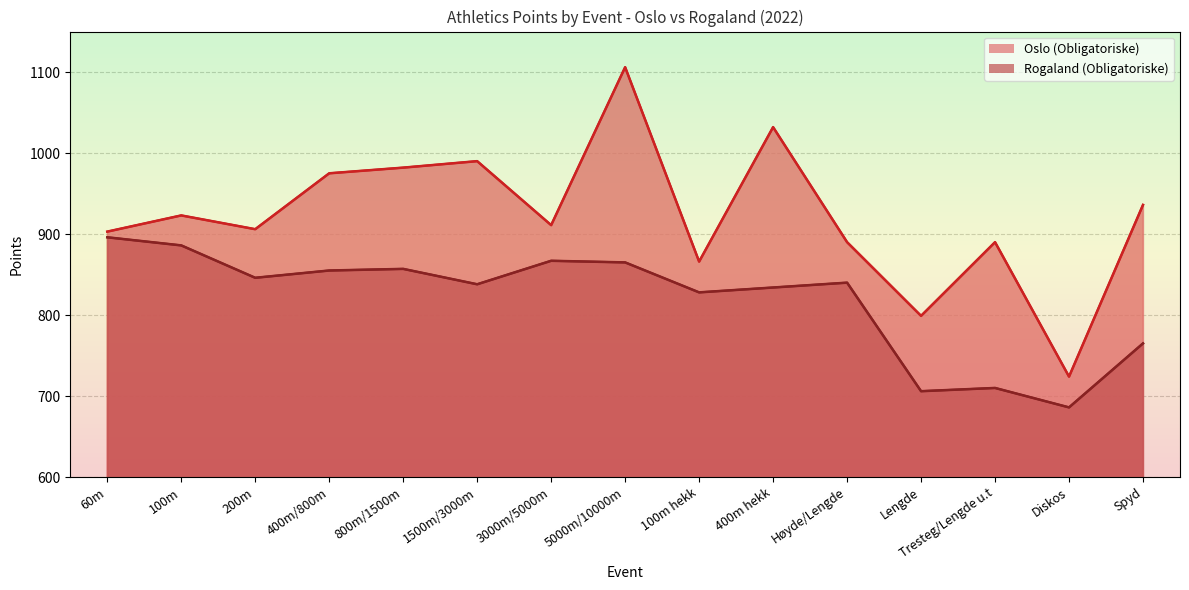

At how many categories does at least one series exceed 695?

15